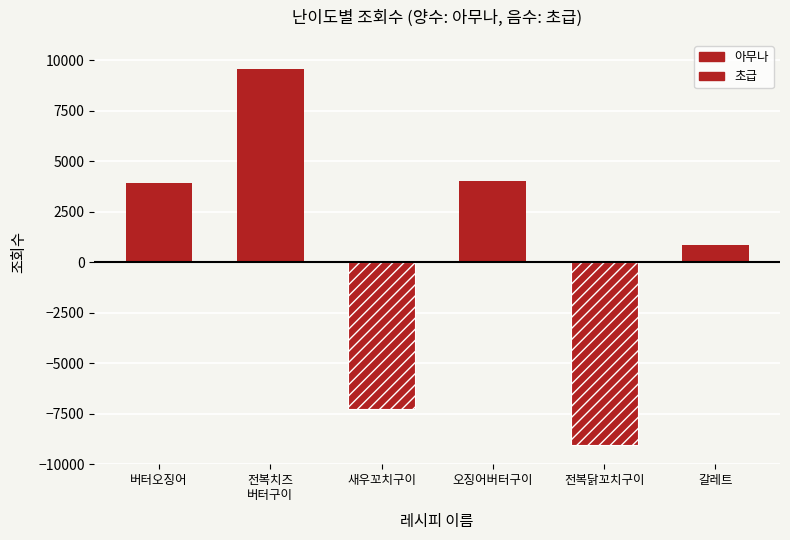

What value does the 아무나 (조회수) series have at 버터오징어?

3906